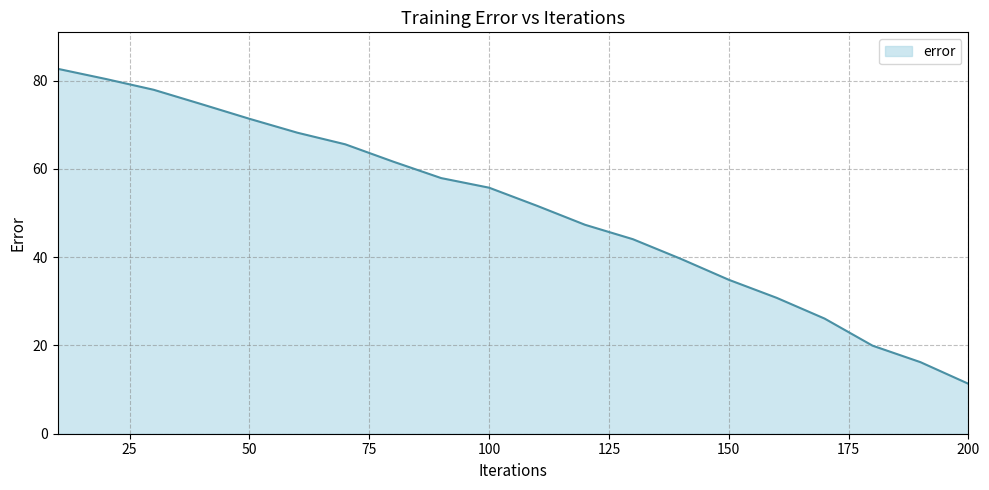

What is the smallest value displayed?

11.3